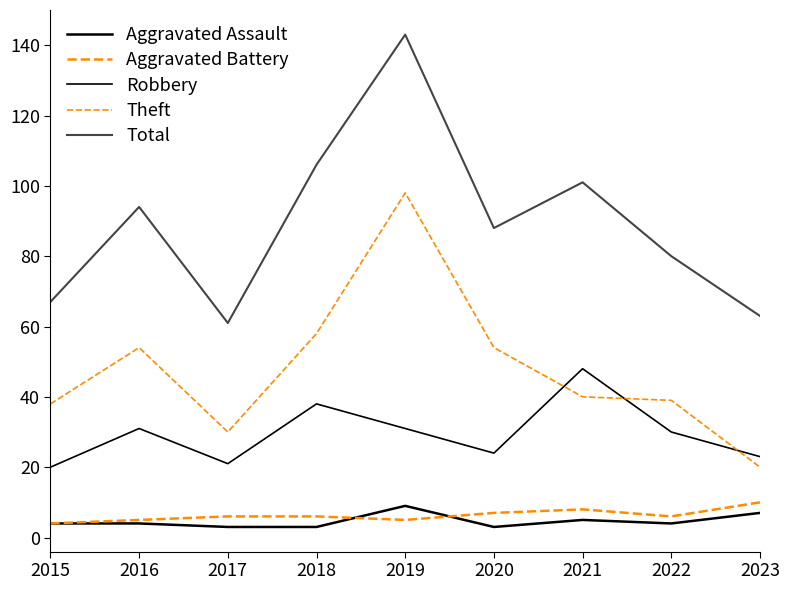

Rank the categories by Aggravated Assault value from lowest to highest.

2017, 2018, 2020, 2015, 2016, 2022, 2021, 2023, 2019